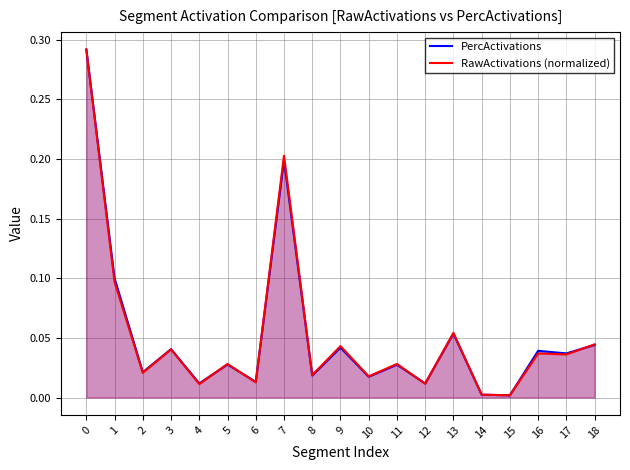

After their last crossing, which series has the higher values: PercActivations or RawActivations (normalized)?

RawActivations (normalized)